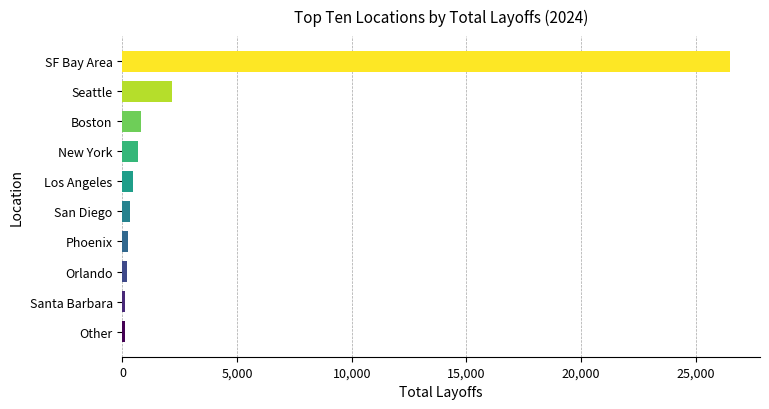

What is the label of the 4th bar from the left?

New York